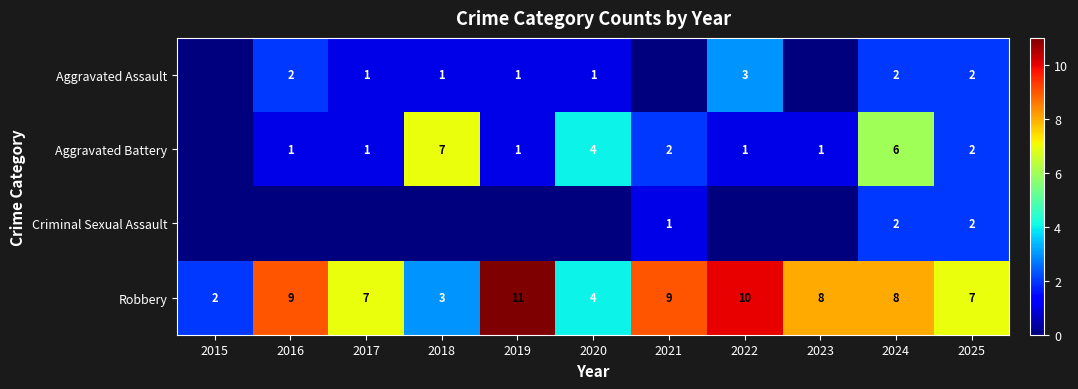

Which category has the lowest value across all series?

2015